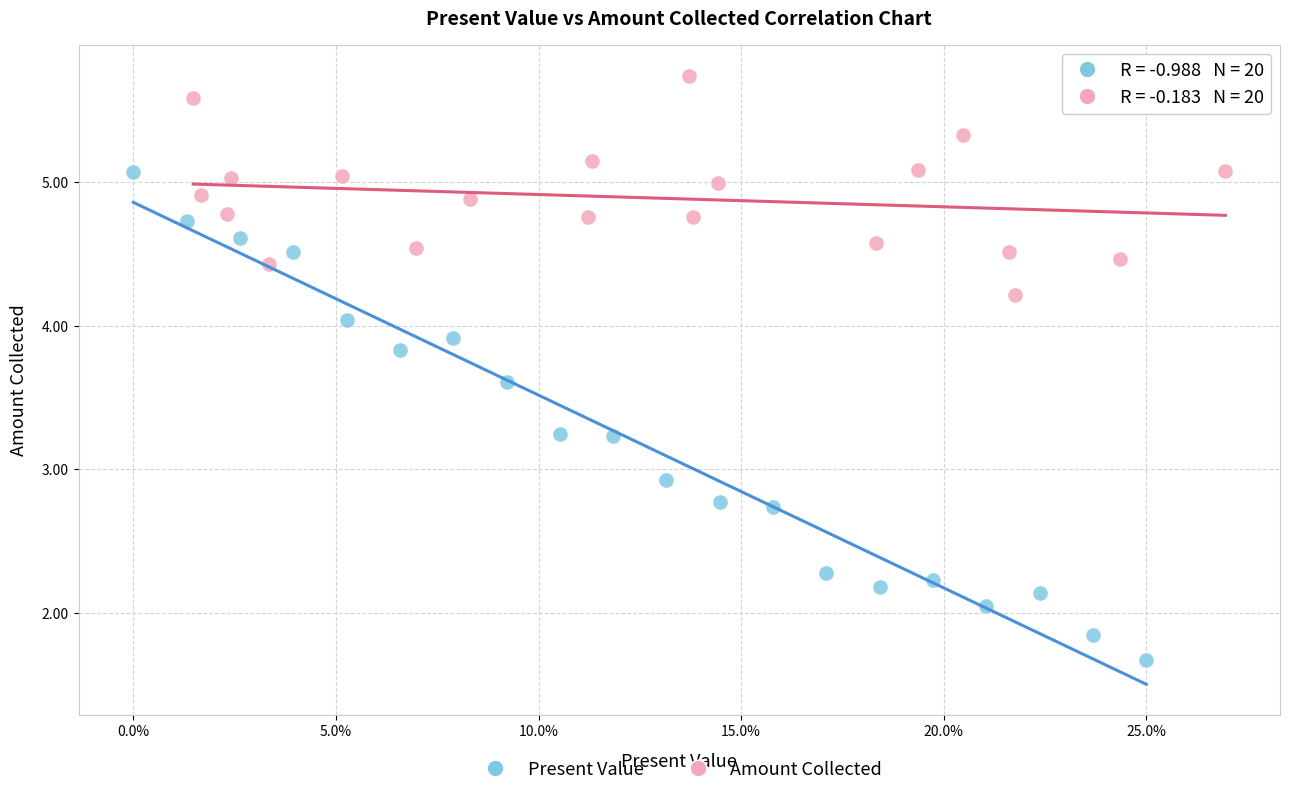

Which series reaches the minimum Y coordinate?

Present Value